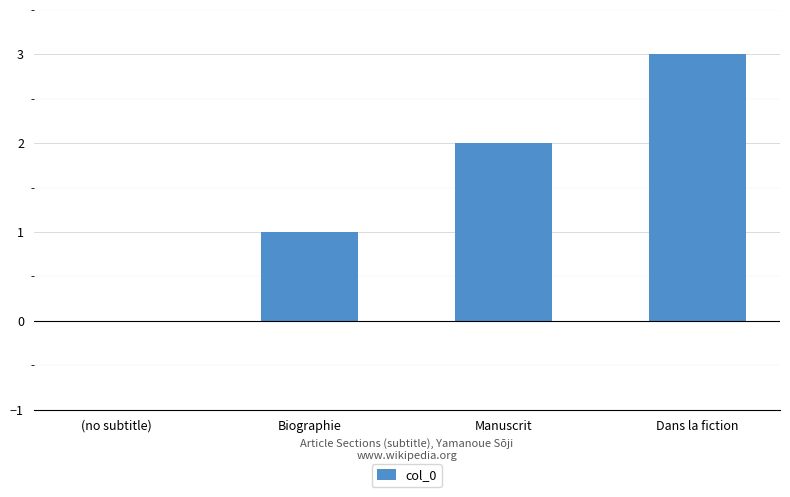

Between (no subtitle) and Manuscrit, which is larger?

Manuscrit